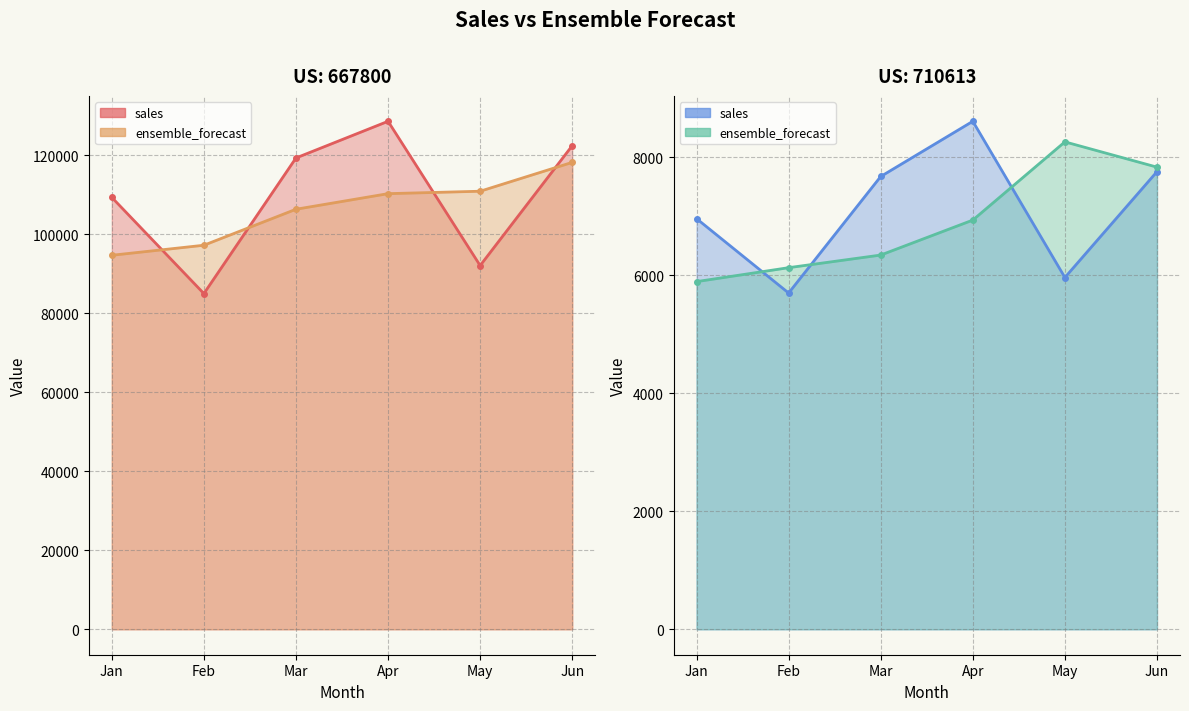

Rank the categories by ensemble_forecast value from lowest to highest.

Jan, Feb, Mar, Apr, Jun, May